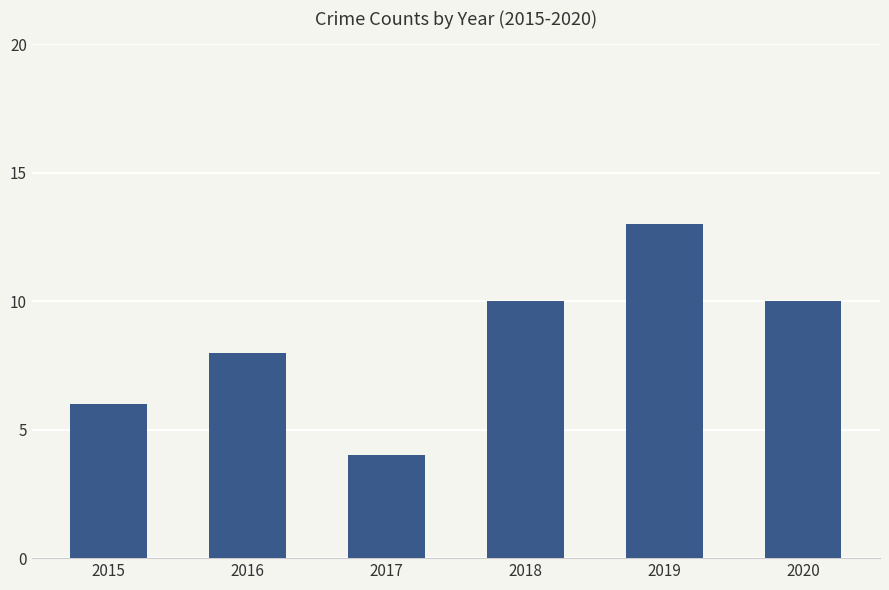

Reading left to right, list all the values displayed in this chart.

6	8	4	10	13	10